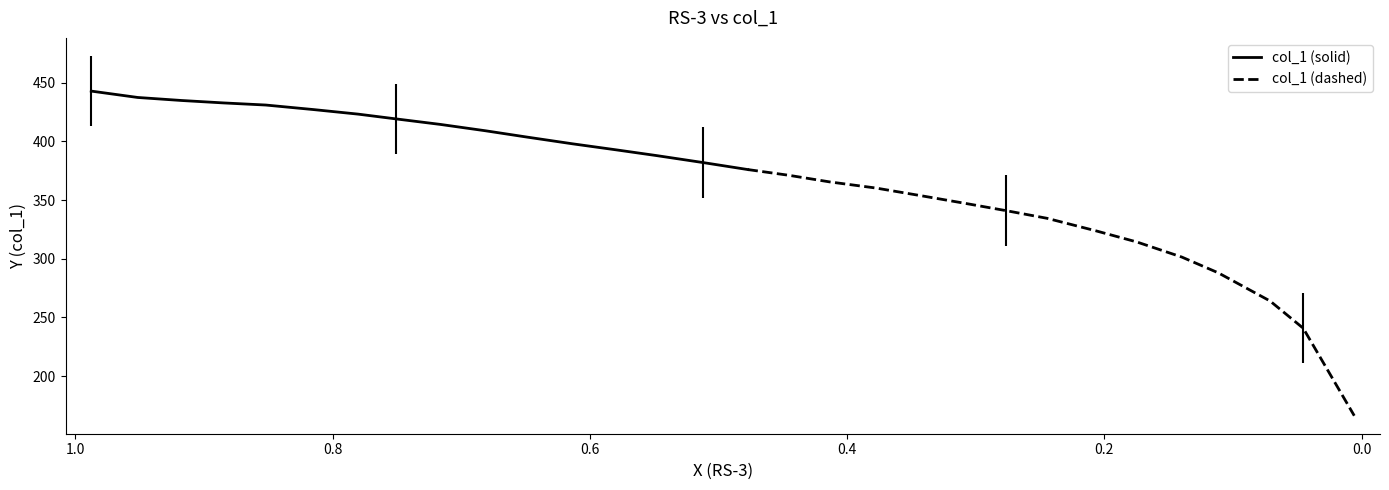

Reading left to right, what are all the values shown in this chart?

442.8	437.4	434.8	432.7	430.9	427.0	423.2	419.1	414.4	409.0	403.6	397.9	392.7	387.8	381.9	376.0	371.1	365.4	360.2	353.8	347.4	340.9	334.5	323.9	314.3	301.4	288.0	264.0	240.8	166.3